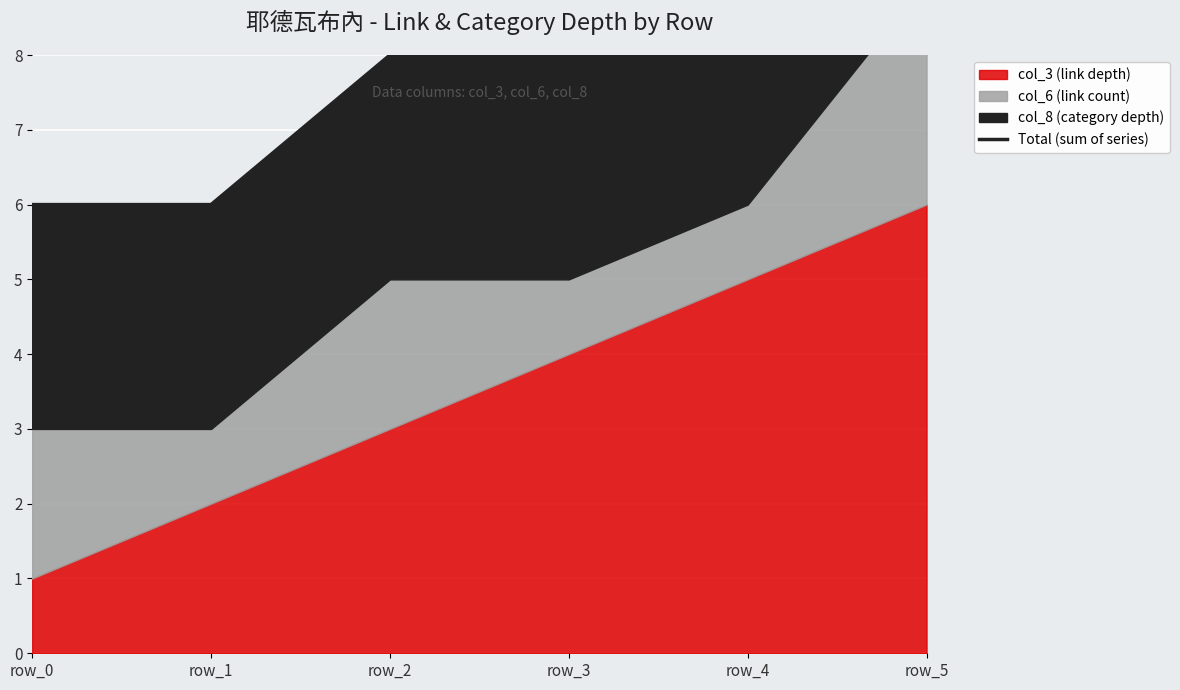

The chart shows a value of 5 at row_2. True or false?

False